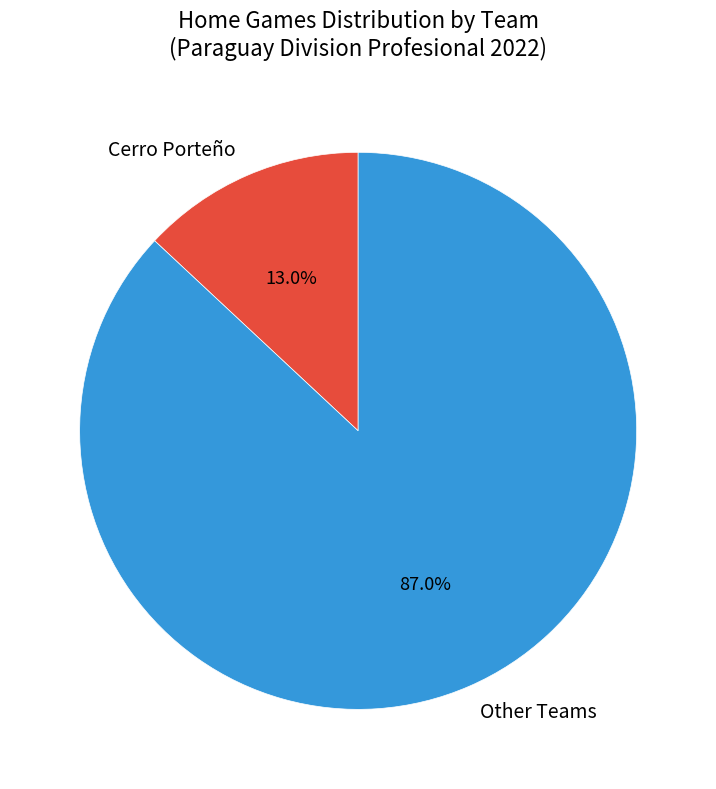

Does any single category account for the majority?

Yes